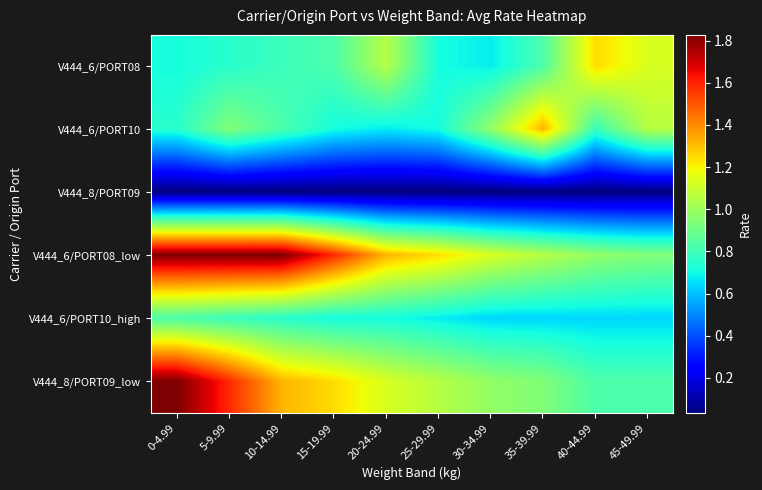

Which series changed the most between 10-14.99 and 35-39.99?

V444_6/PORT08_low